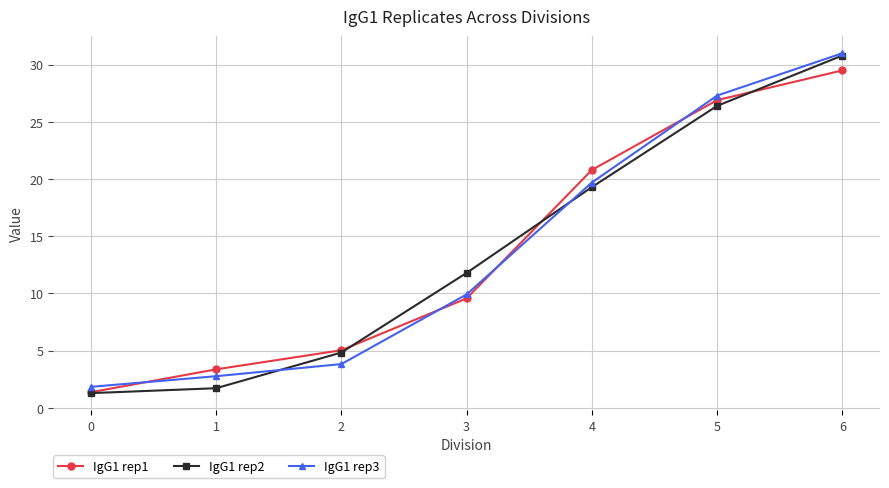

What is the difference between the highest and lowest values at 6?

1.5